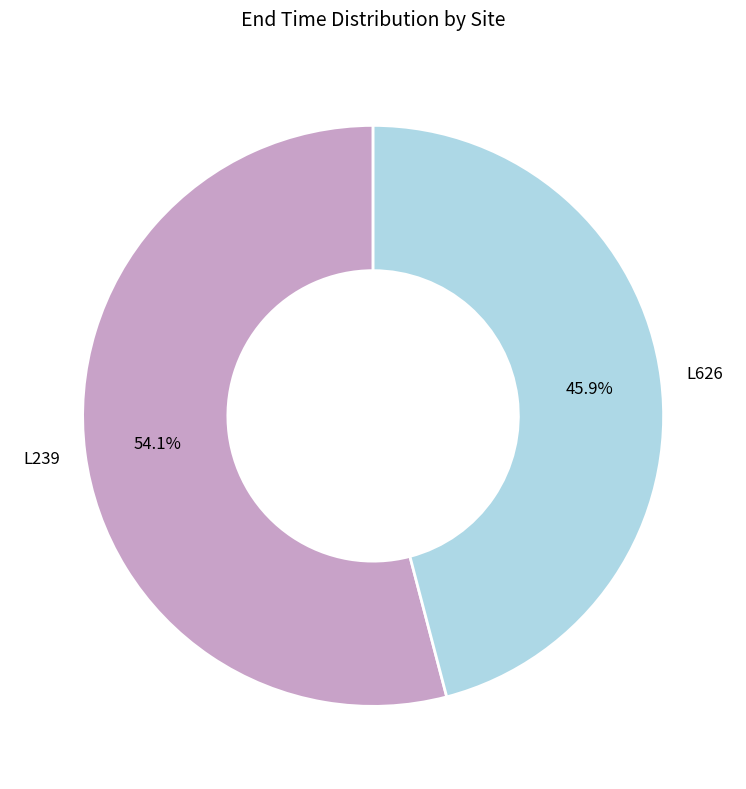

Is there a majority slice in this chart?

Yes